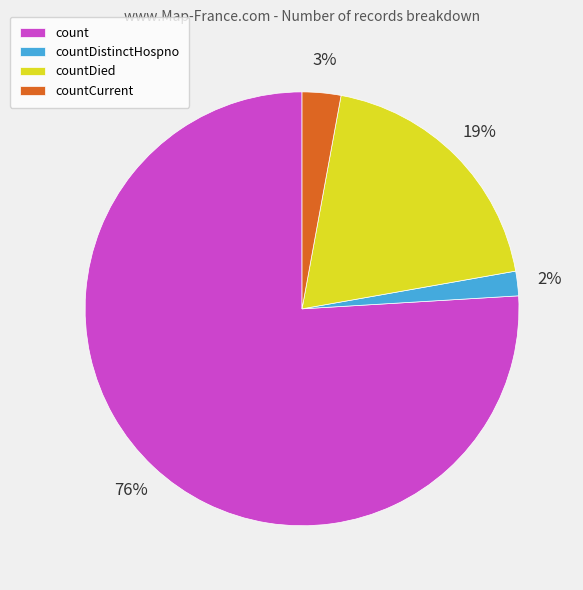

Rank the categories by value from highest to lowest.

count, countDied, countCurrent, countDistinctHospno